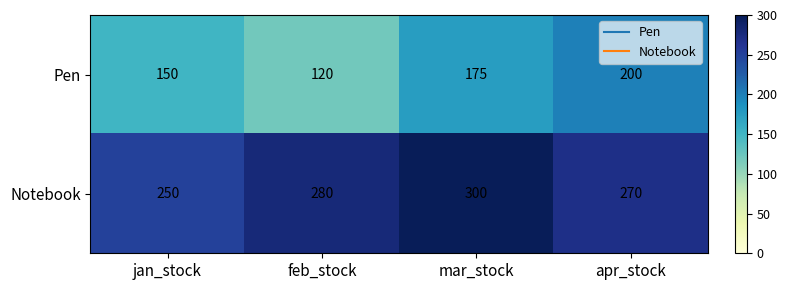

Reading left to right, what are all the values shown in this chart?

Pen: 150	120	175	200
Notebook: 250	280	300	270